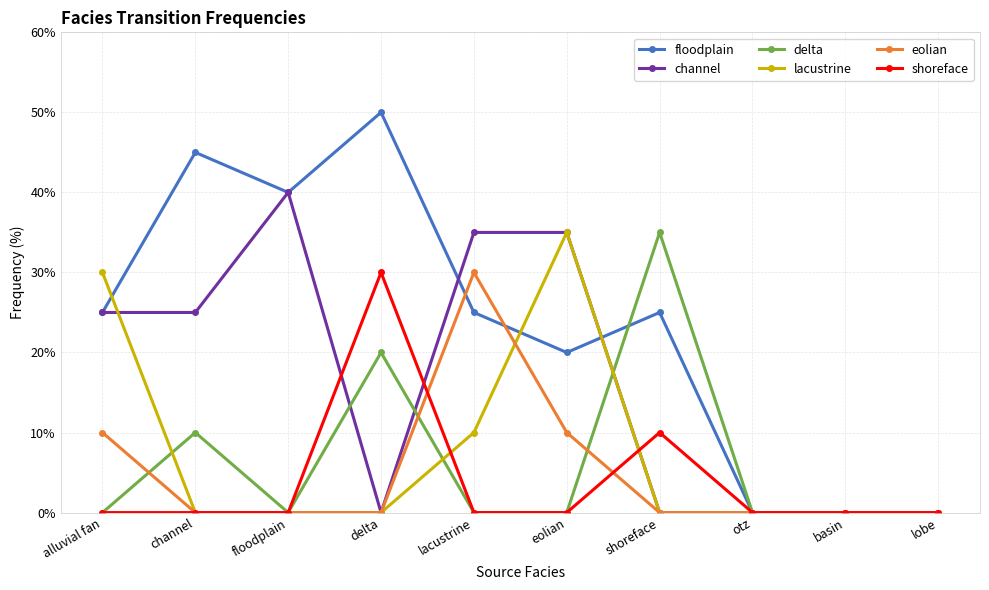

Which series changed the most between channel and lobe?

floodplain